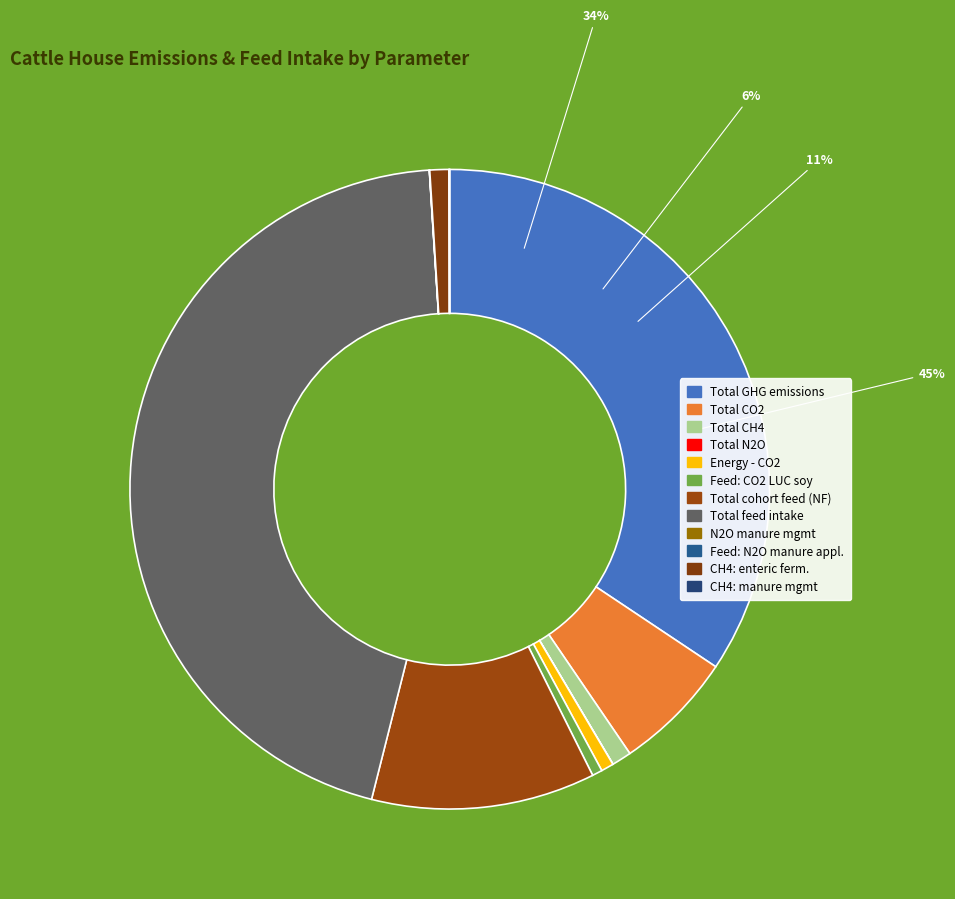

How many segments does this pie chart have?

12